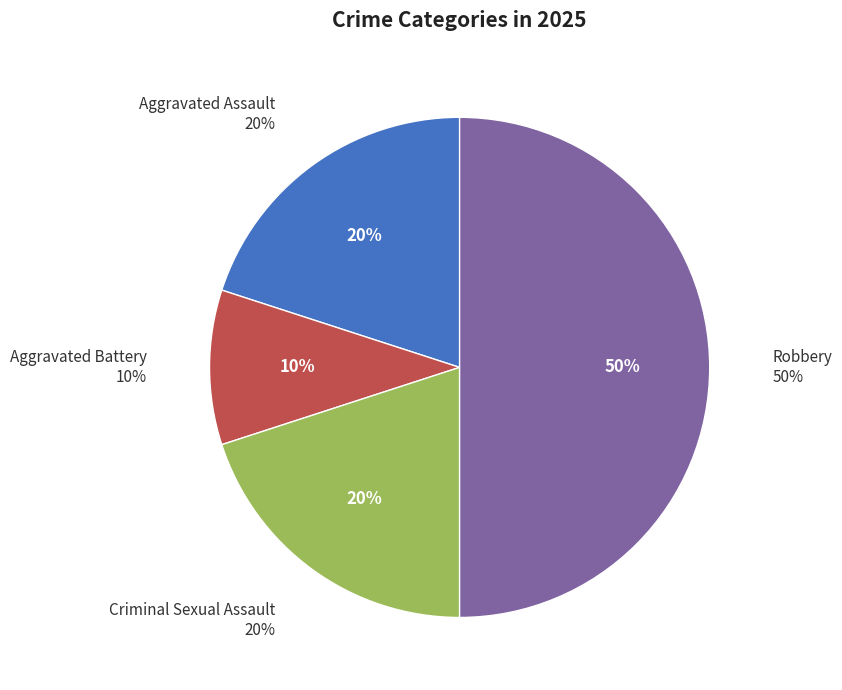

Do Aggravated Battery and Aggravated Assault together represent more than half of the pie?

No